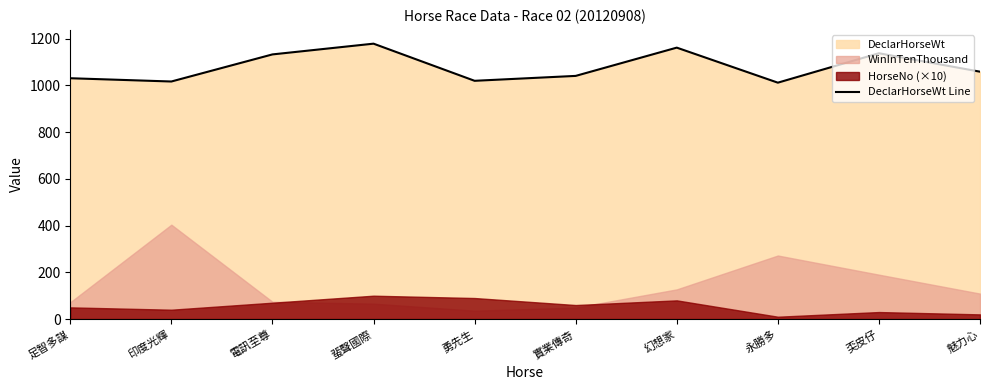

At which label does the data first exceed 1059?

電訊至尊